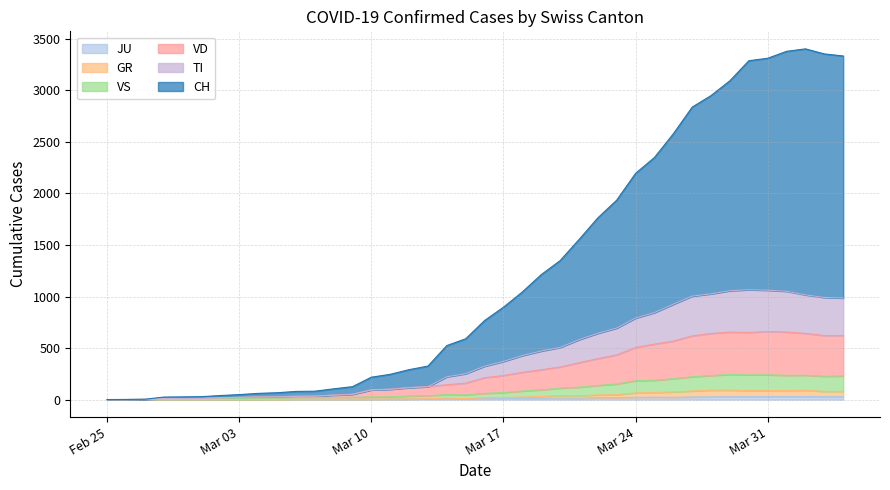

Which has a higher value, 2020-03-26 or 2020-04-04?

2020-04-04